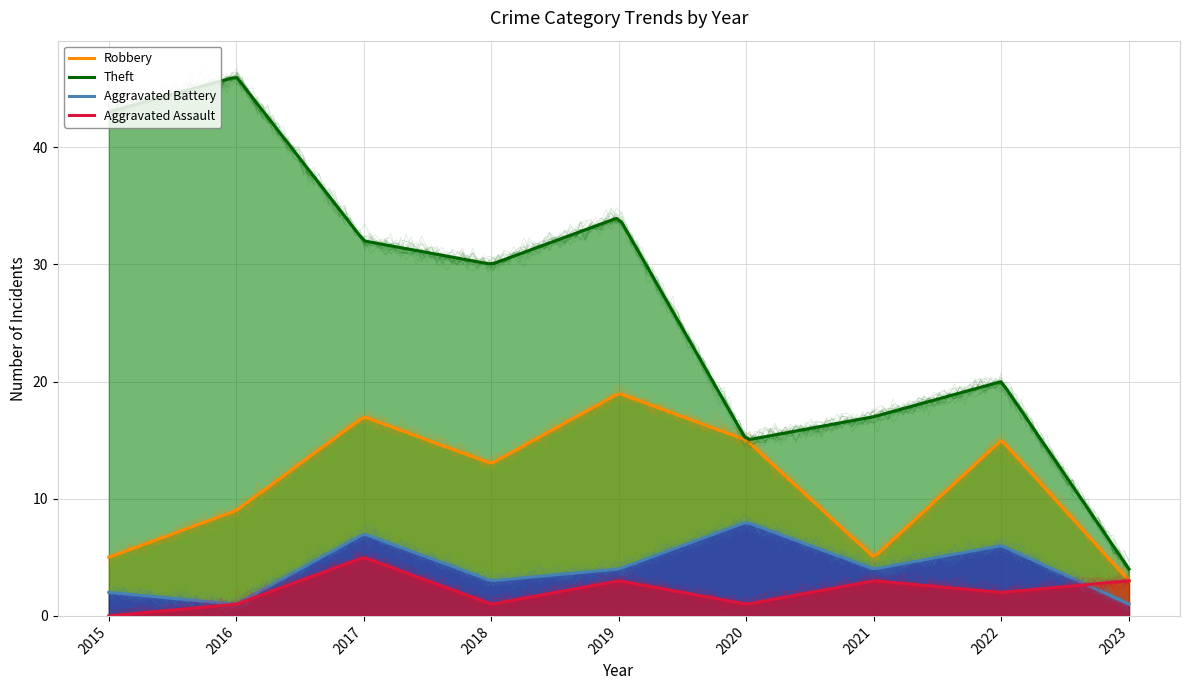

What is the difference between the Aggravated Battery values at 2021 and 2022?

2